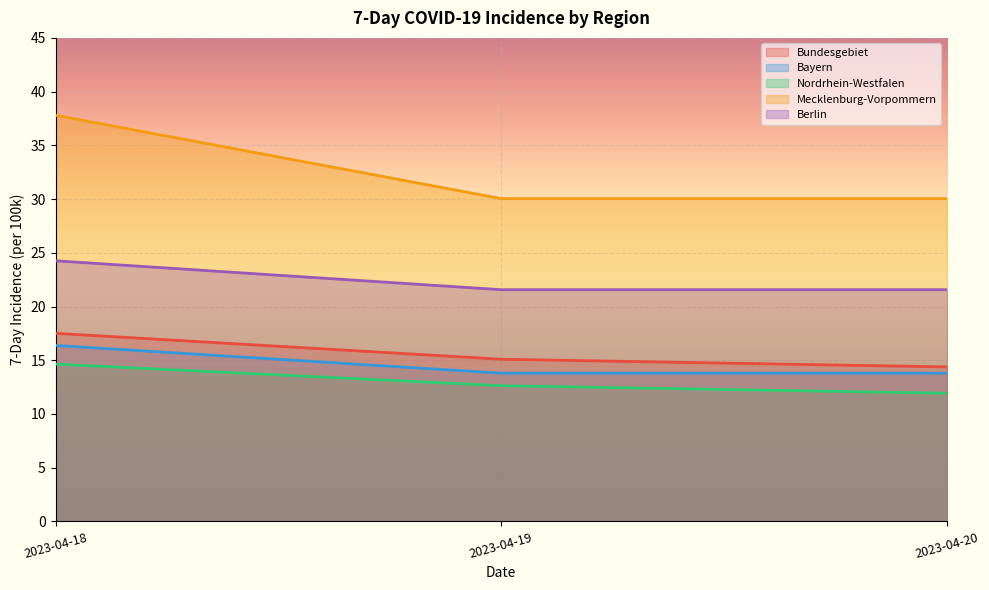

Rank the series by their maximum value, from highest to lowest.

Mecklenburg-Vorpommern, Berlin, Bundesgebiet, Bayern, Nordrhein-Westfalen